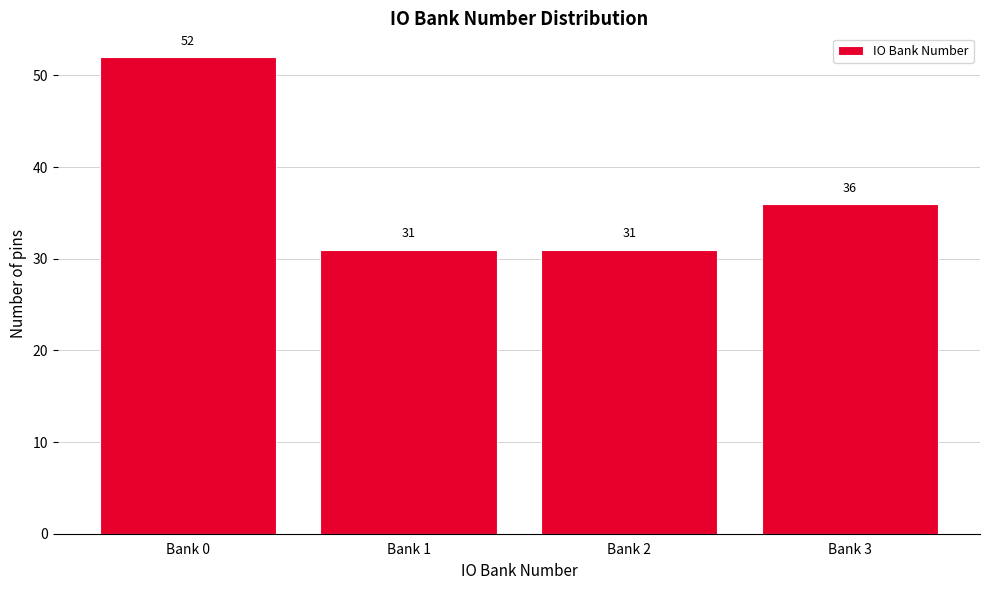

Reading left to right, transcribe all the data shown in this chart.

52	31	31	36